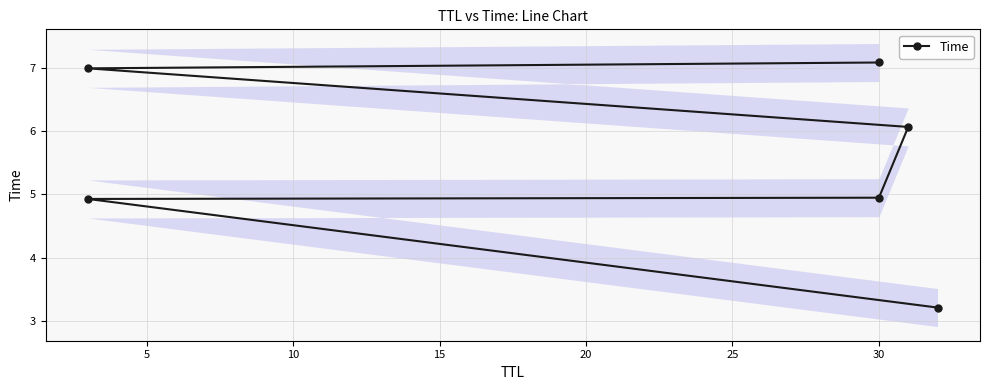

What is the difference between the maximum and second lowest values?

2.2